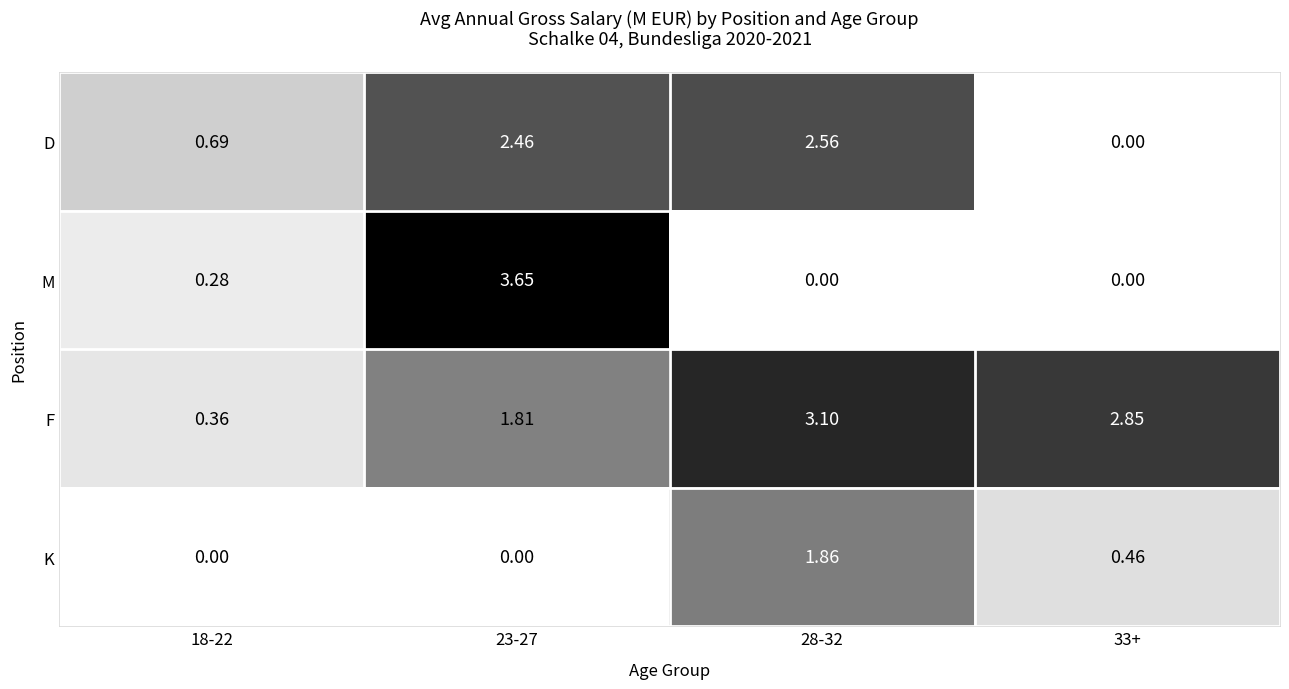

Which series has the largest total across all categories?

F